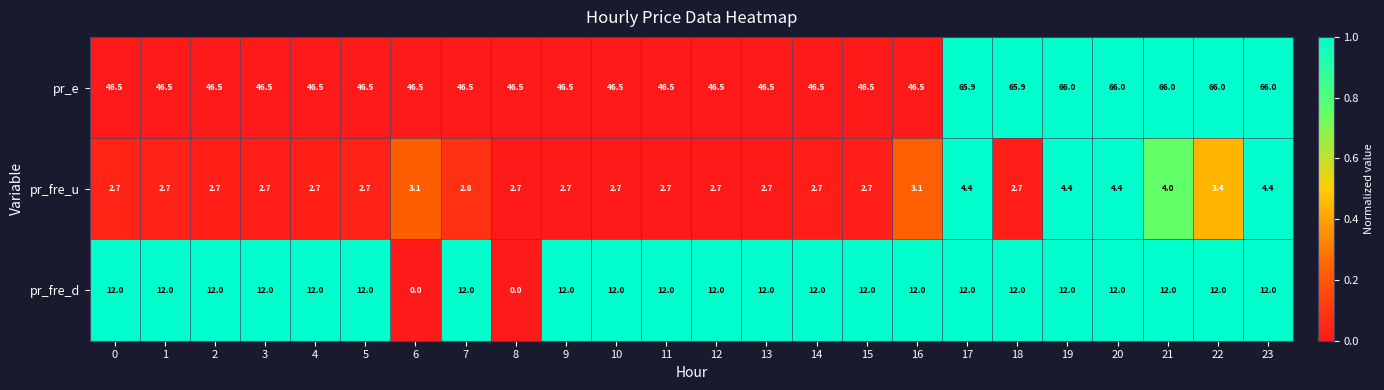

Is it true that pr_e equals 46.5 at 9?

True